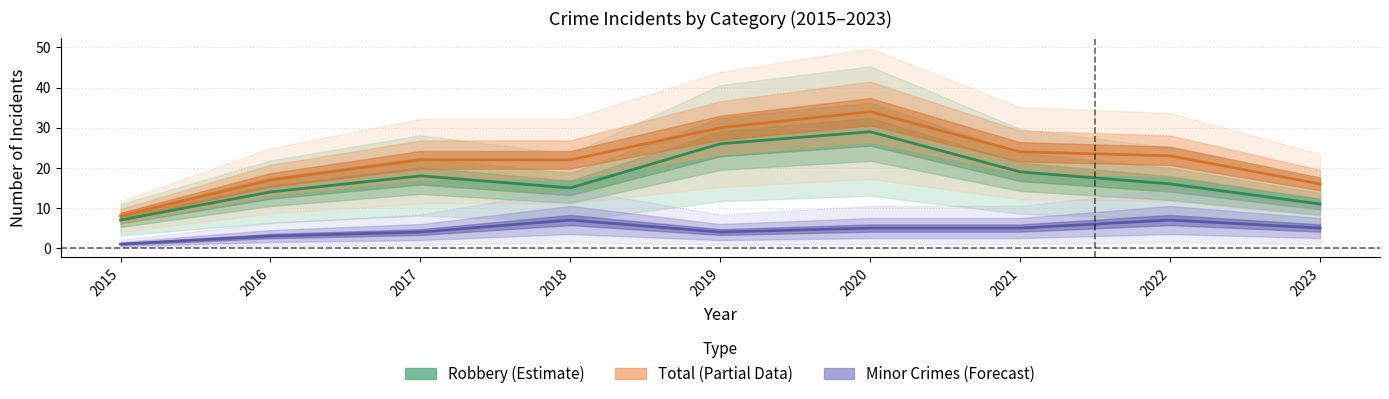

In Minor Crimes (Forecast), how many points are higher than both neighbors (excluding endpoints)?

2